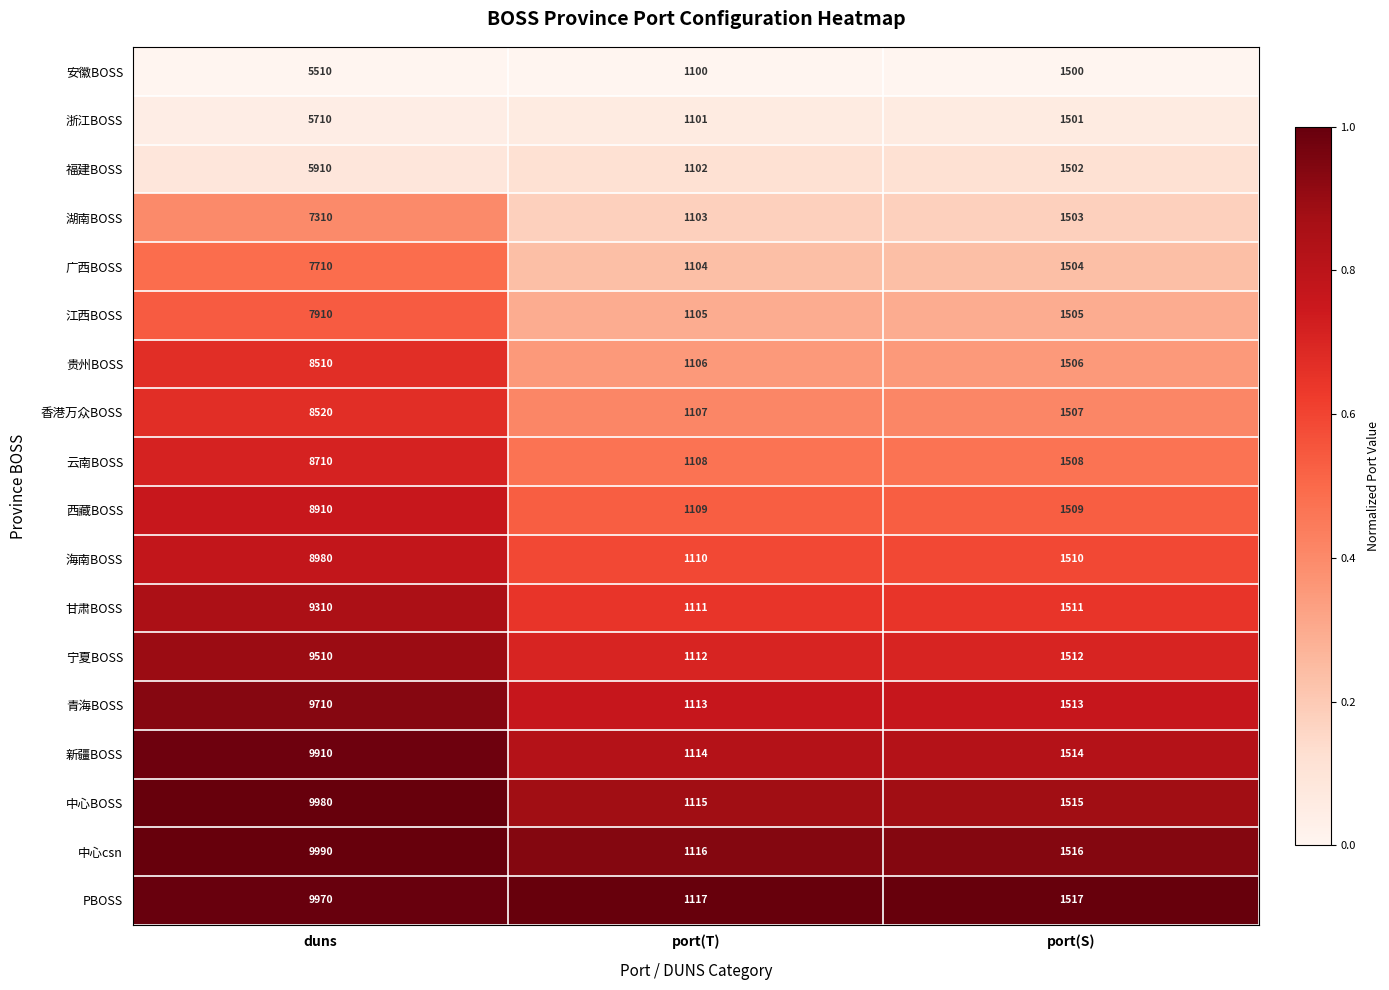

List the labels in order of 广西BOSS value, smallest first.

port(T), port(S), duns